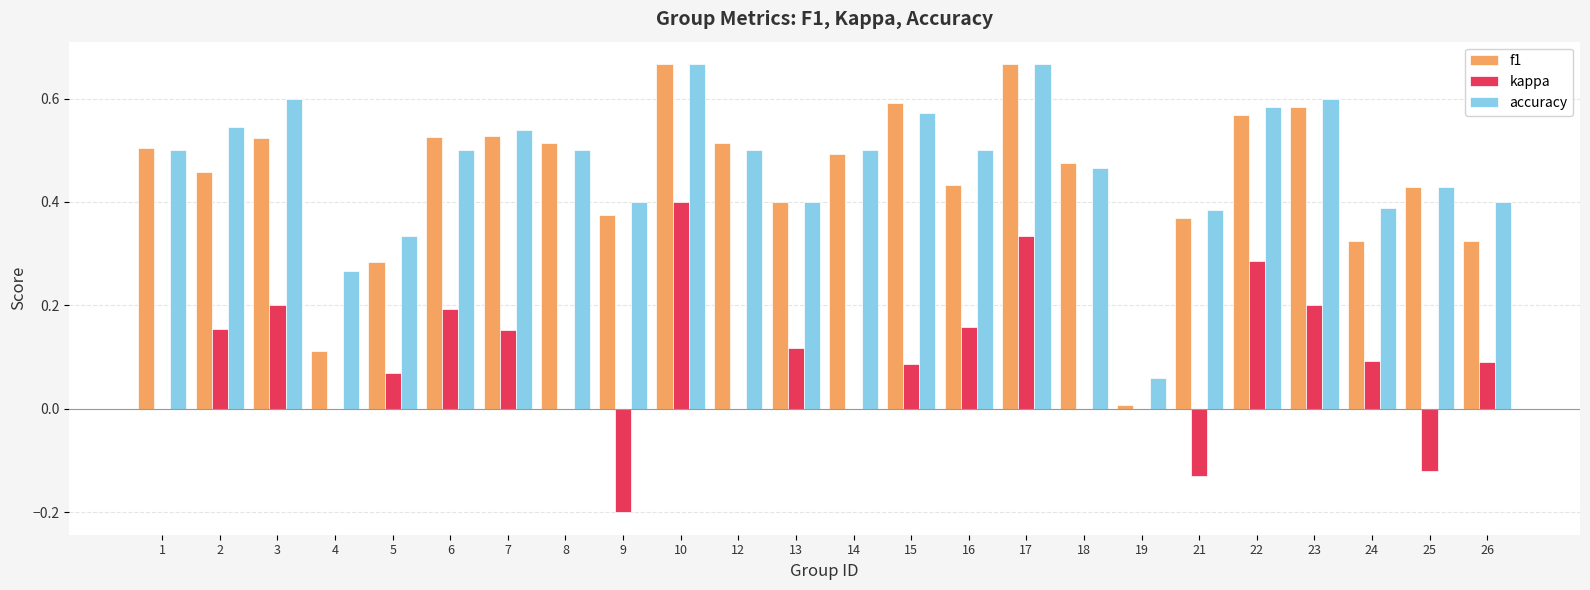

True or false: accuracy has a value of 0.5 at 12.

True